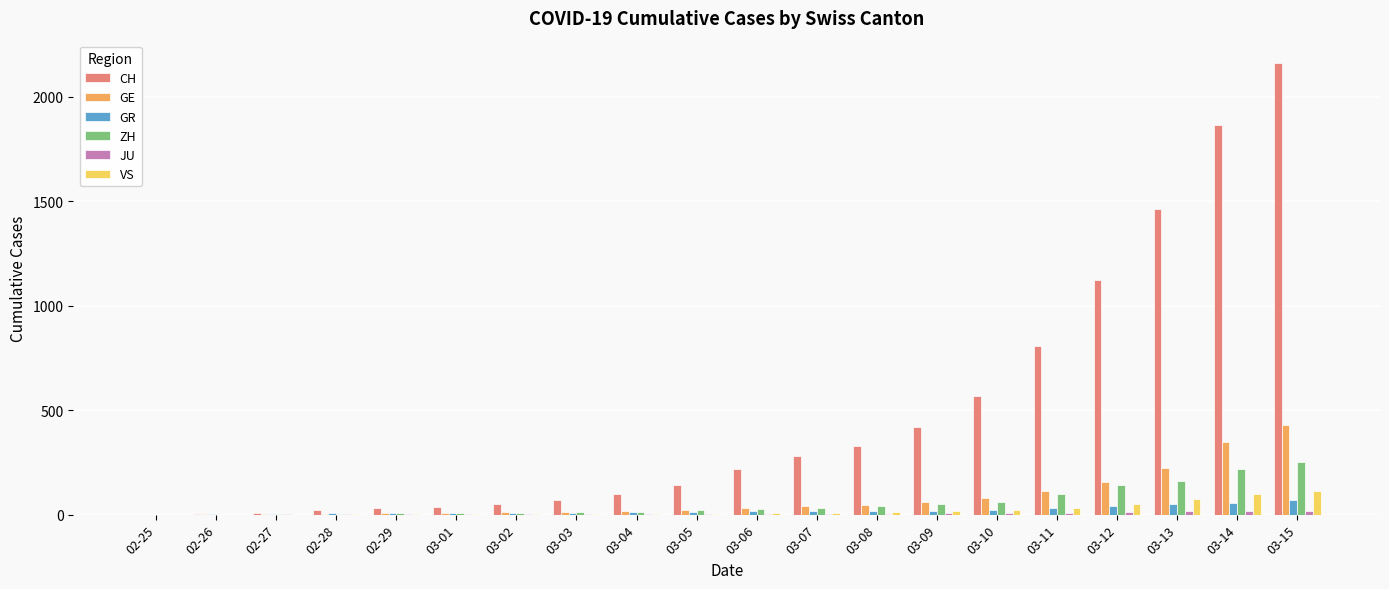

The value of CH at 02-25 is -804. True or false?

False